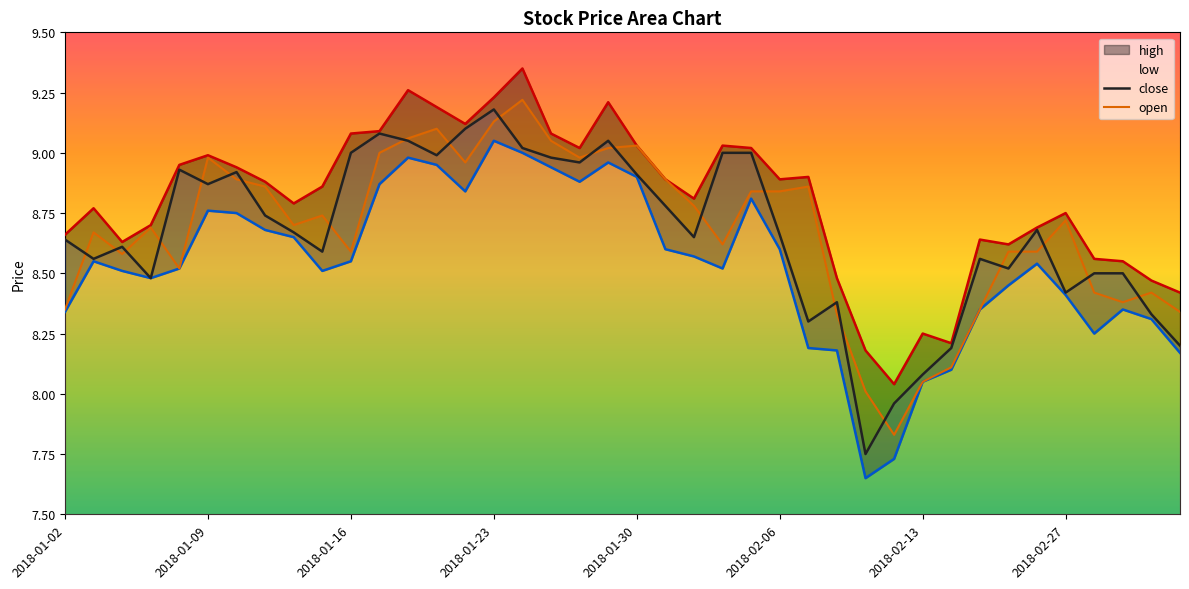

What is the lowest value of the open series?

7.8